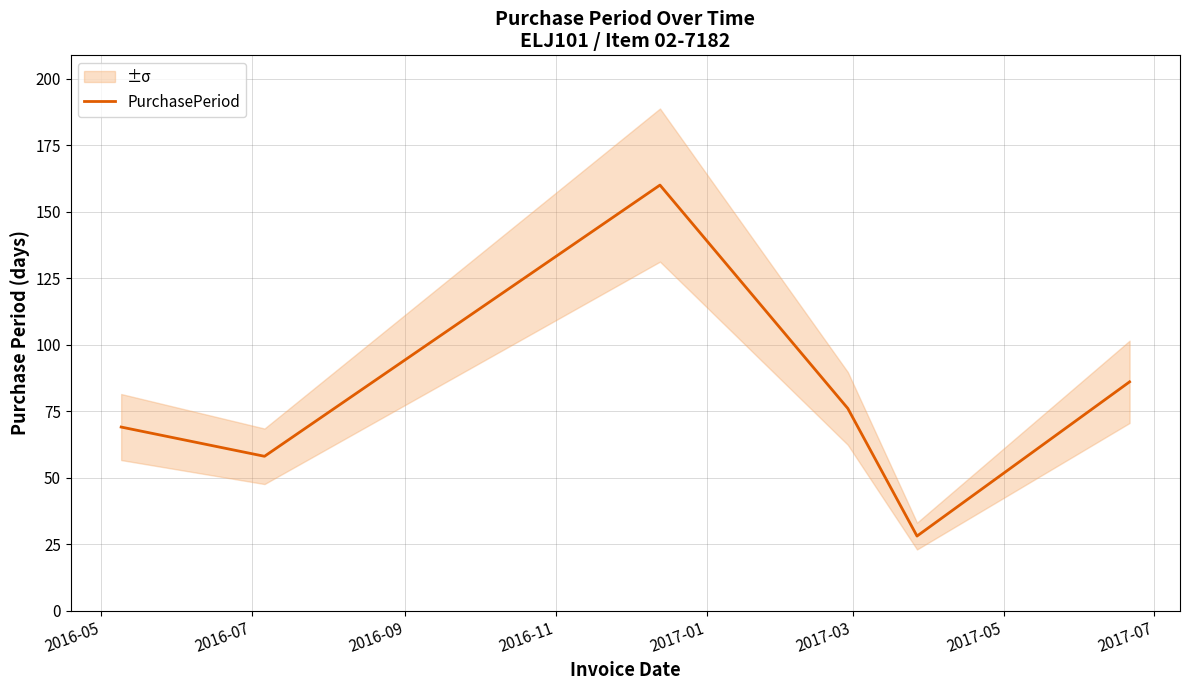

What is the lowest value of the PurchasePeriod series?

28